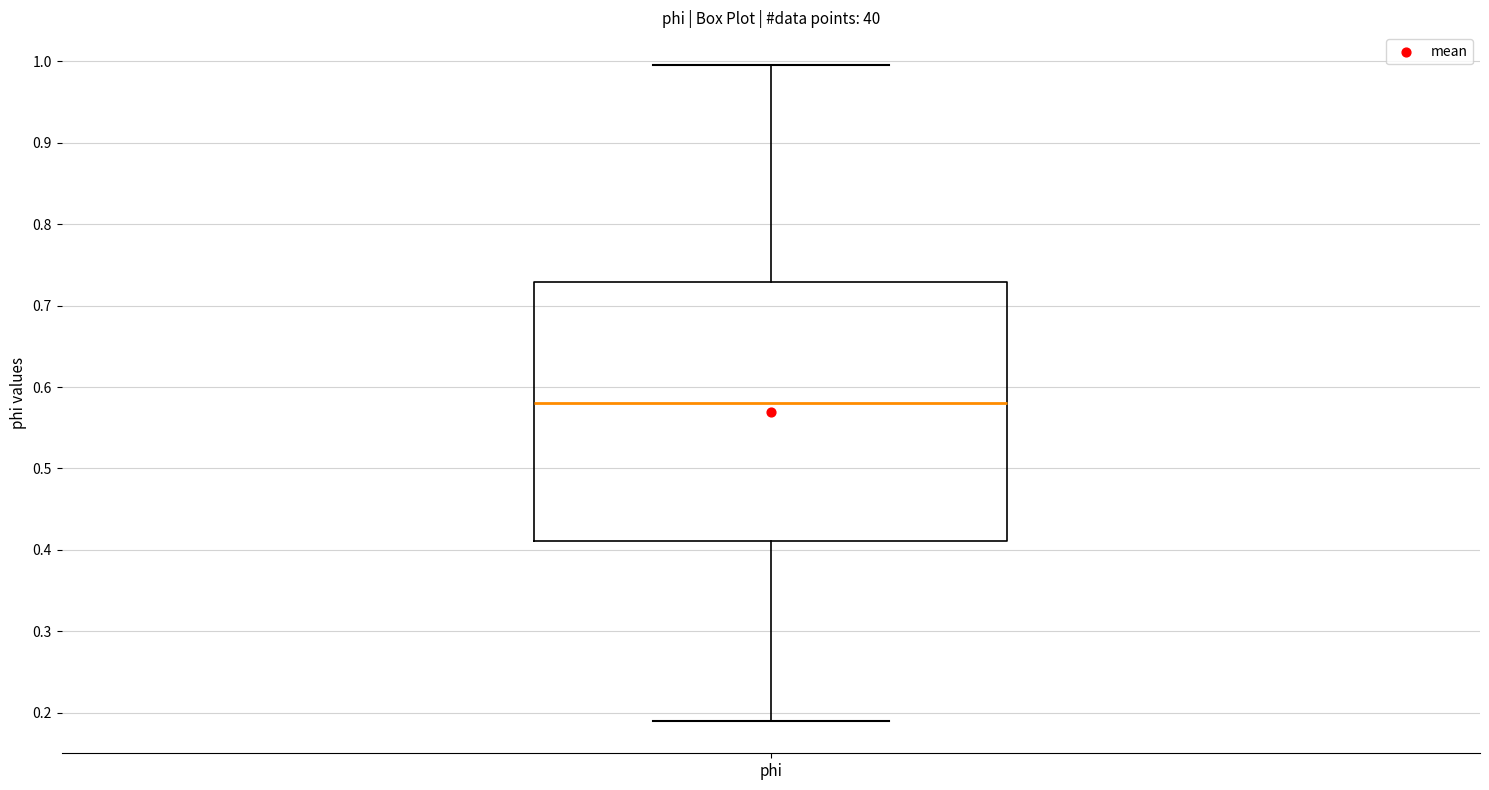

Read this box plot against the y-axis: the position of the median line, the range covered by the box, and the ends of both whiskers. The values are not printed on the chart, so give them approximately, as read against the axis.

median 0.58, box 0.41 to 0.73, whiskers 0.19 to 1.00